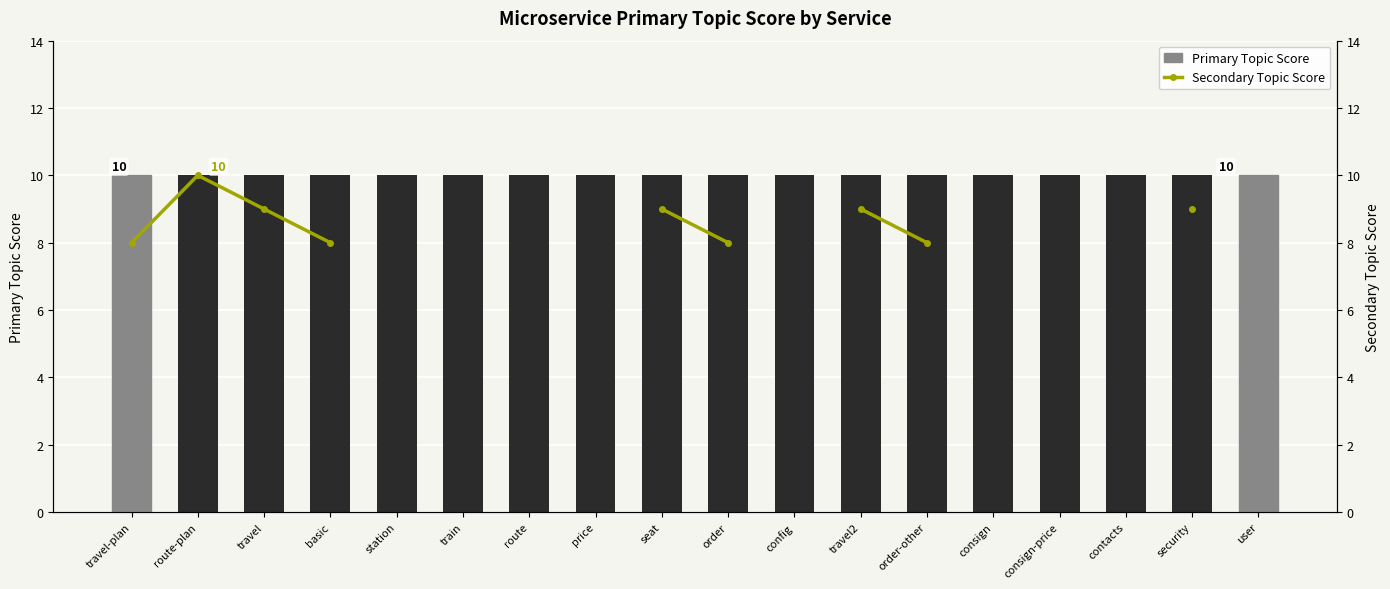

The Primary Topic Score series shows 10.0 at consign-price. True or false?

True